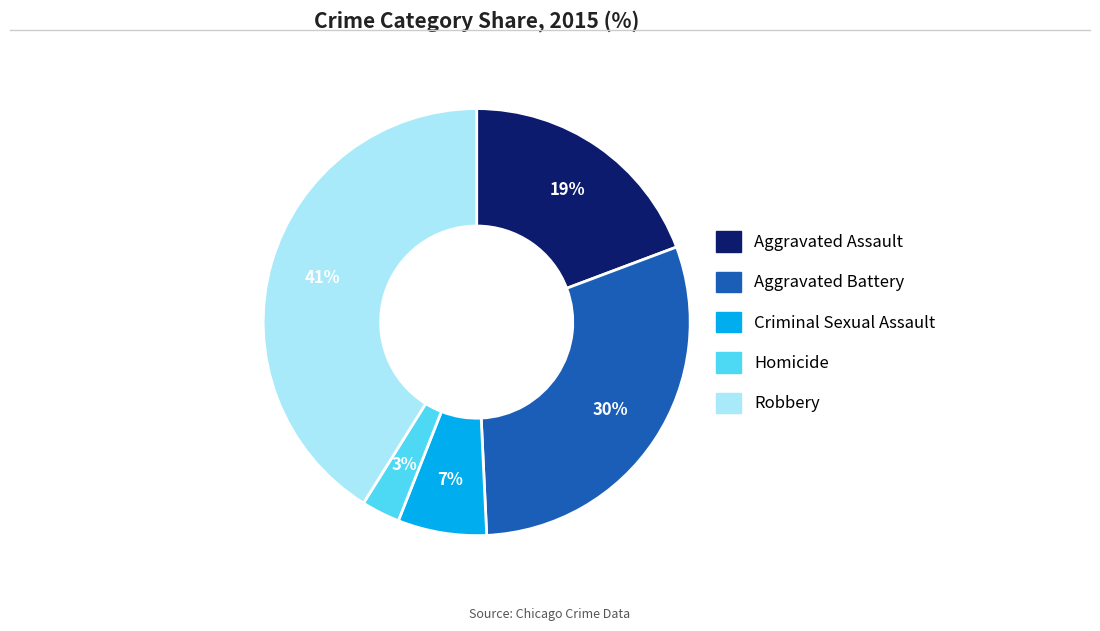

Is it true that Aggravated Assault is 31% of the pie?

False